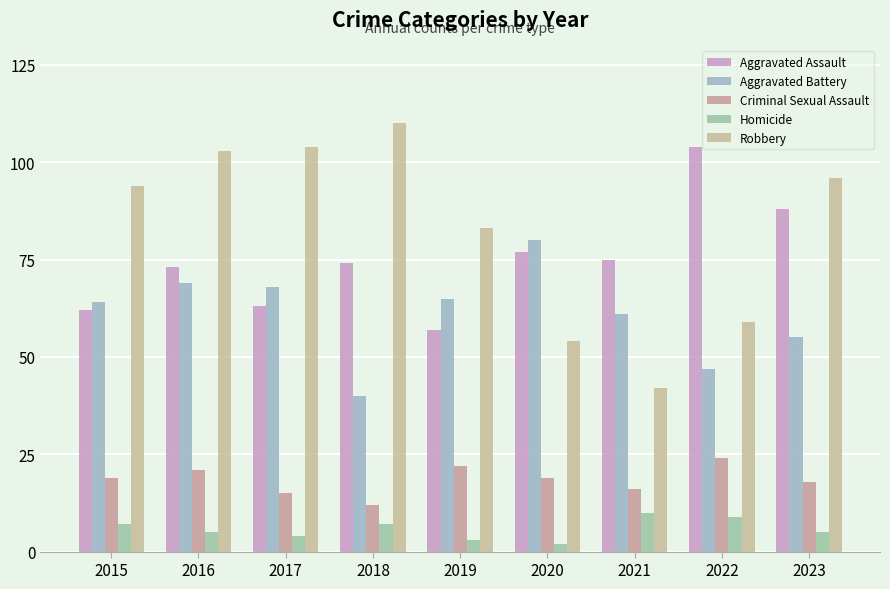

Reading left to right, list all the values displayed in this chart.

Aggravated Assault: 62	73	63	74	57	77	75	104	88
Aggravated Battery: 64	69	68	40	65	80	61	47	55
Criminal Sexual Assault: 19	21	15	12	22	19	16	24	18
Homicide: 7	5	4	7	3	2	10	9	5
Robbery: 94	103	104	110	83	54	42	59	96